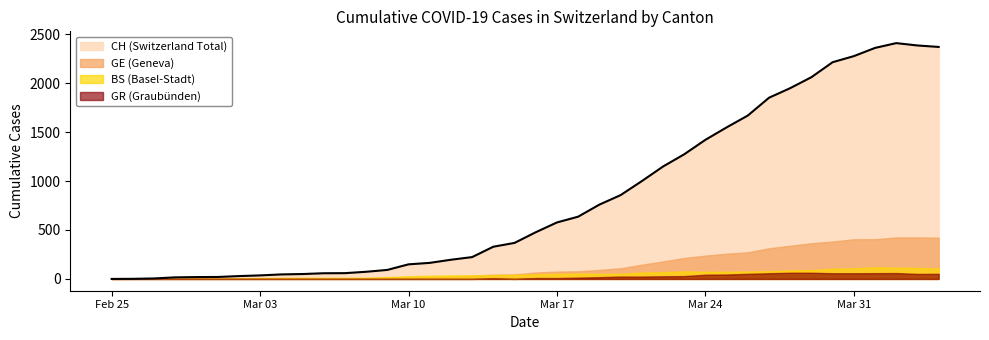

Reading left to right, what are all the values shown in this chart?

CH: 0	1	5	16	19	20	29	36	46	50	58	59	73	92	149	164	196	223	329	368	477	577	636	759	856	999	1148	1273	1421	1548	1669	1851	1949	2061	2214	2276	2360	2409	2385	2370
GE: 0	1	1	2	3	3	3	4	4	5	7	7	9	13	18	20	23	33	43	46	66	75	78	92	109	145	179	214	238	258	272	313	339	365	382	405	406	424	424	421
BS: 0	3	3	3	4	4	7	9	11	12	12	12	13	19	28	33	36	37	40	42	47	52	55	52	52	66	69	77	73	74	76	79	87	90	105	108	119	115	112	108
GR: 0	0	0	0	0	0	0	0	0	0	0	0	0	0	0	0	0	0	6	0	9	9	13	18	24	24	27	29	43	45	52	58	63	63	58	58	59	60	51	52